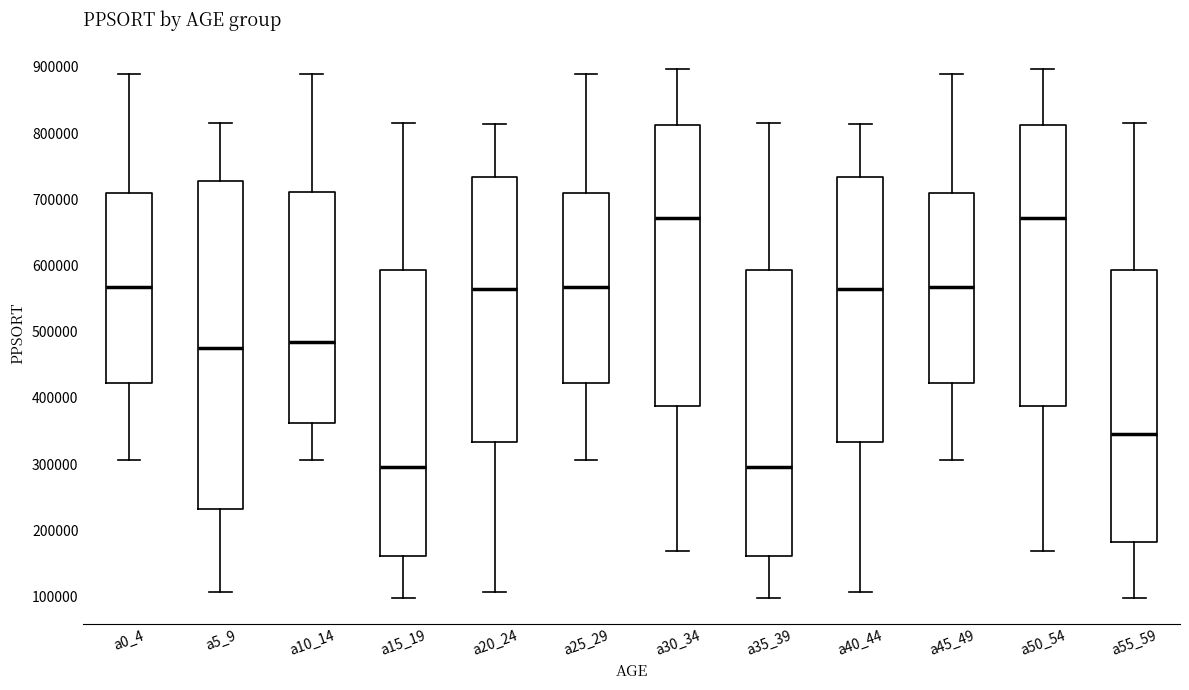

Where does the upper whisker of the box for a45_49 end on the y-axis? The values are not printed on the chart, so give them approximately, as read against the axis.

890000